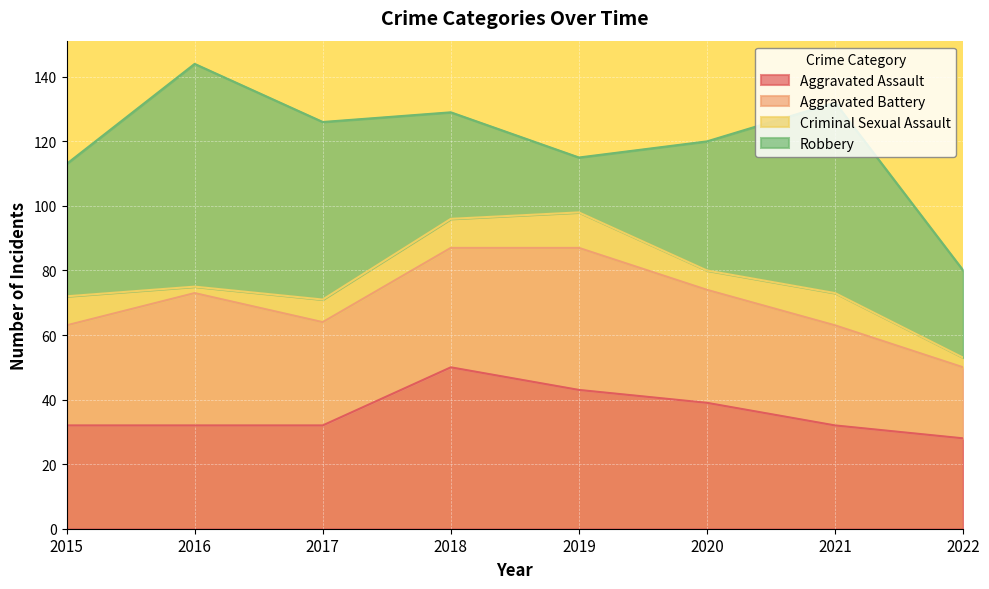

True or false: Aggravated Battery and Criminal Sexual Assault cross at least once.

False